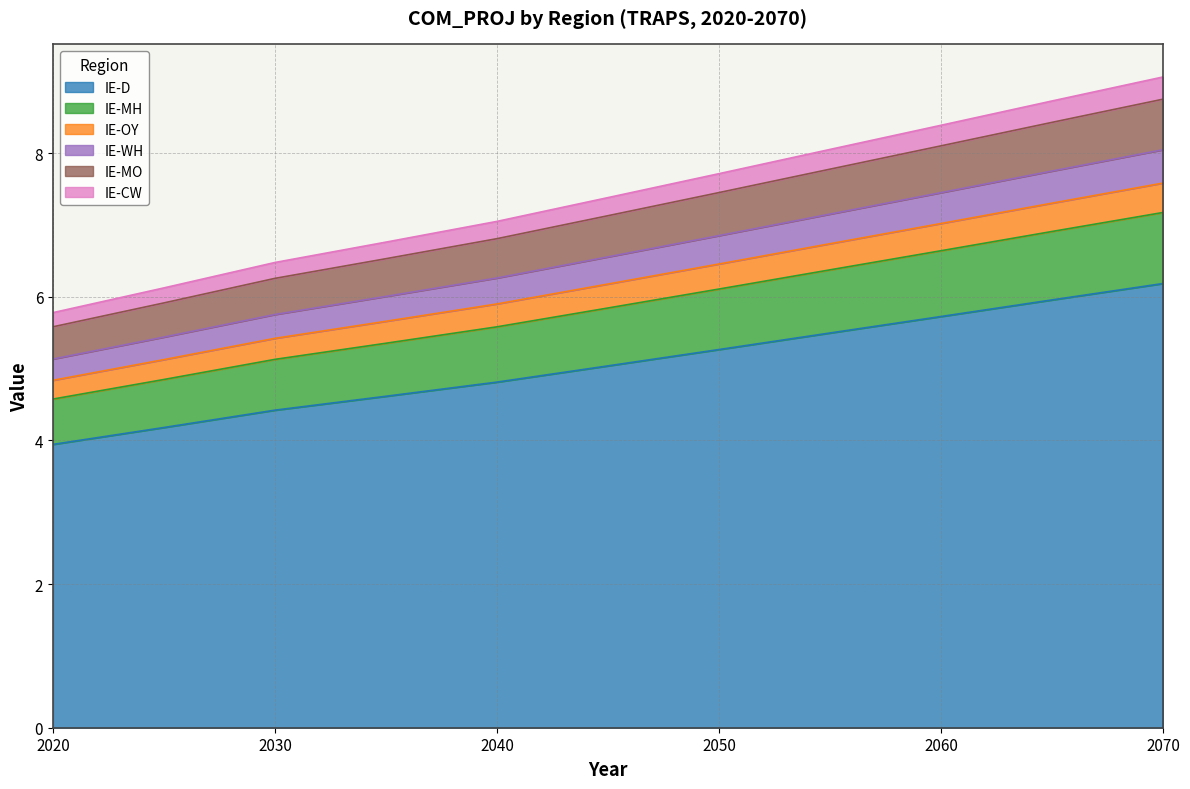

True or false: IE-MH and IE-WH cross at least once.

False